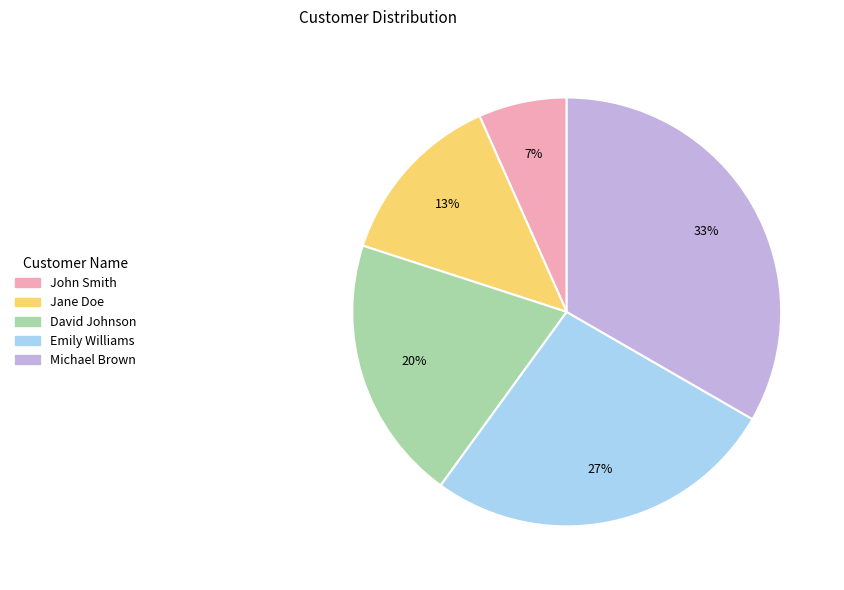

Approximately how many times larger is the value at David Johnson compared to Jane Doe?

1.5